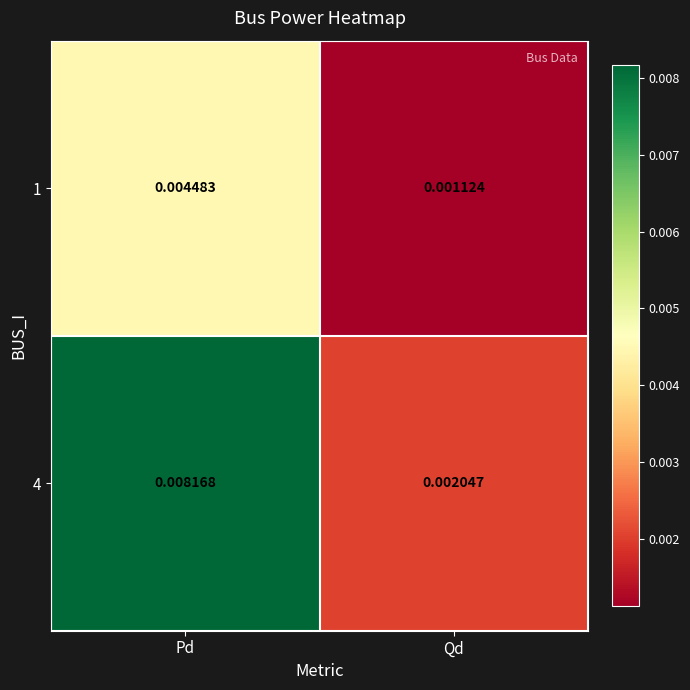

Where is 1 nearest to the value 0?

Qd